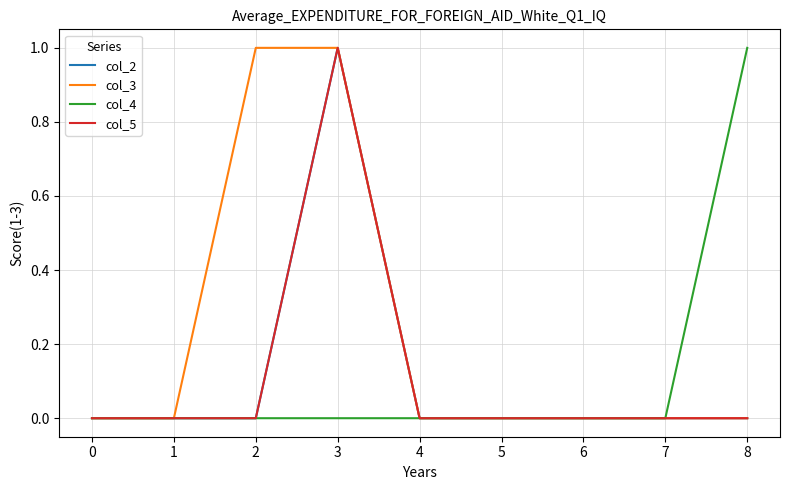

Does the chart have visible grid lines?

Yes